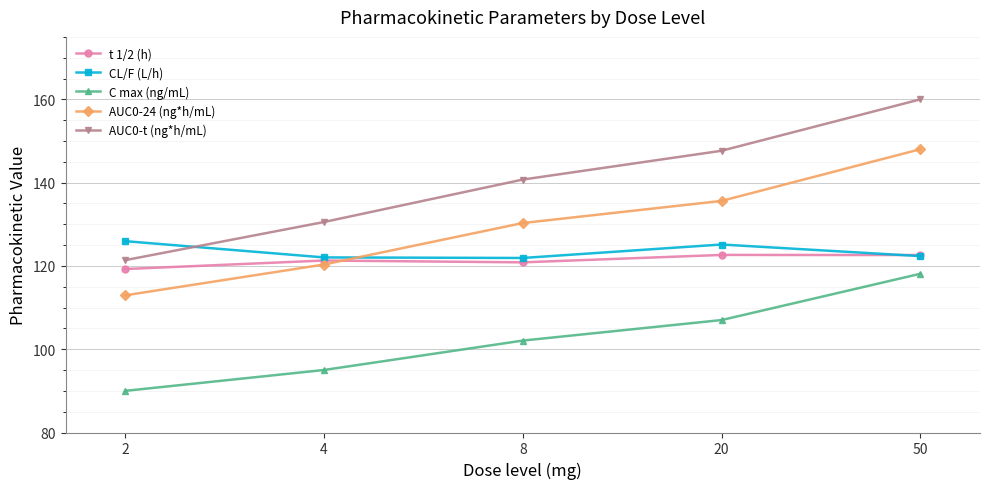

What is the difference between the maximum and minimum values in the AUC0-t (ng*h/mL) series?

38.6